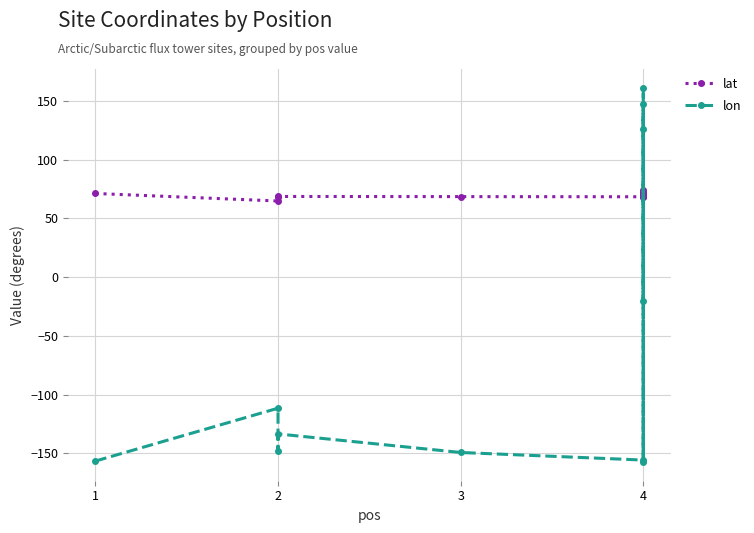

How many intersections are there between lon and lat?

4